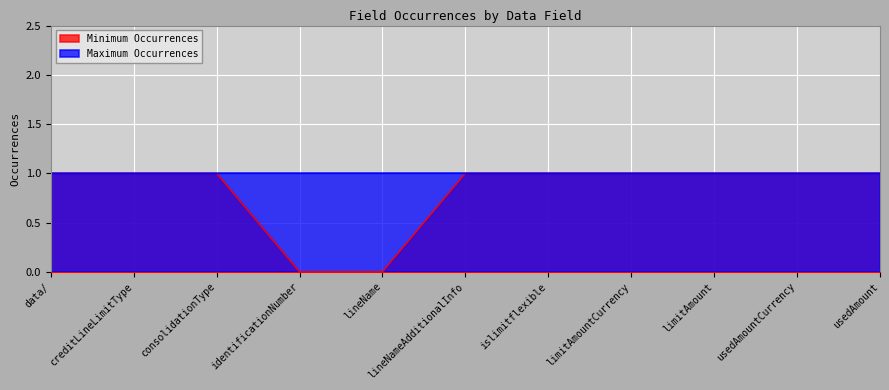

Which has a higher value, limitAmount or lineName?

limitAmount